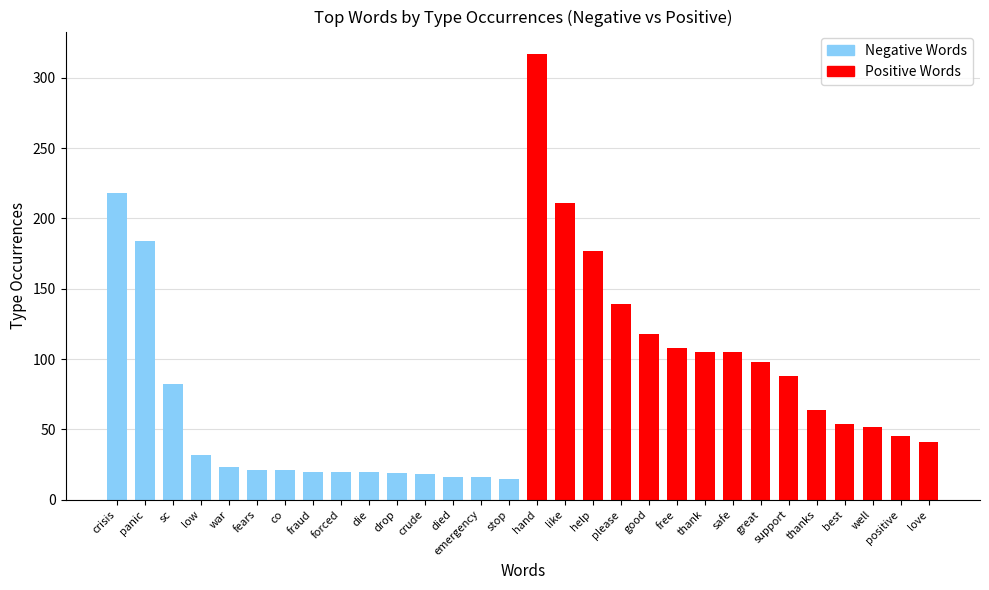

List the labels in order of Negative Words value, largest first.

crisis, panic, sc, low, war, fears, co, fraud, forced, die, drop, crude, died, emergency, stop